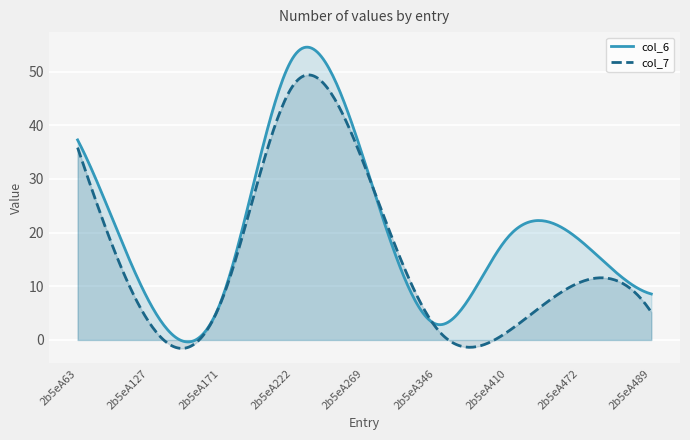

Rank the series by their average value, from highest to lowest.

col_6, col_7